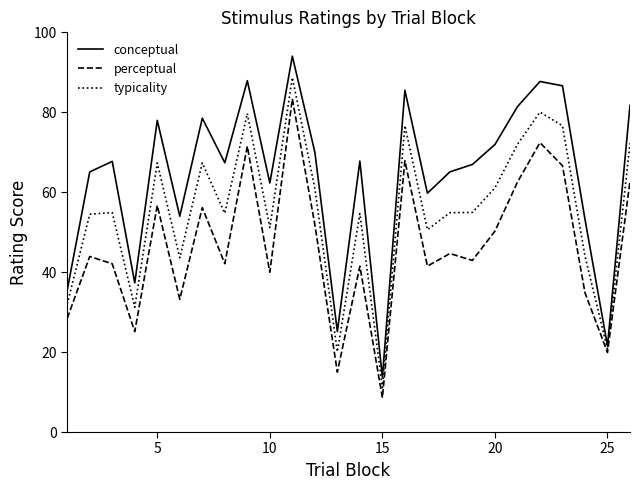

Which series has the largest range (max minus min)?

conceptual